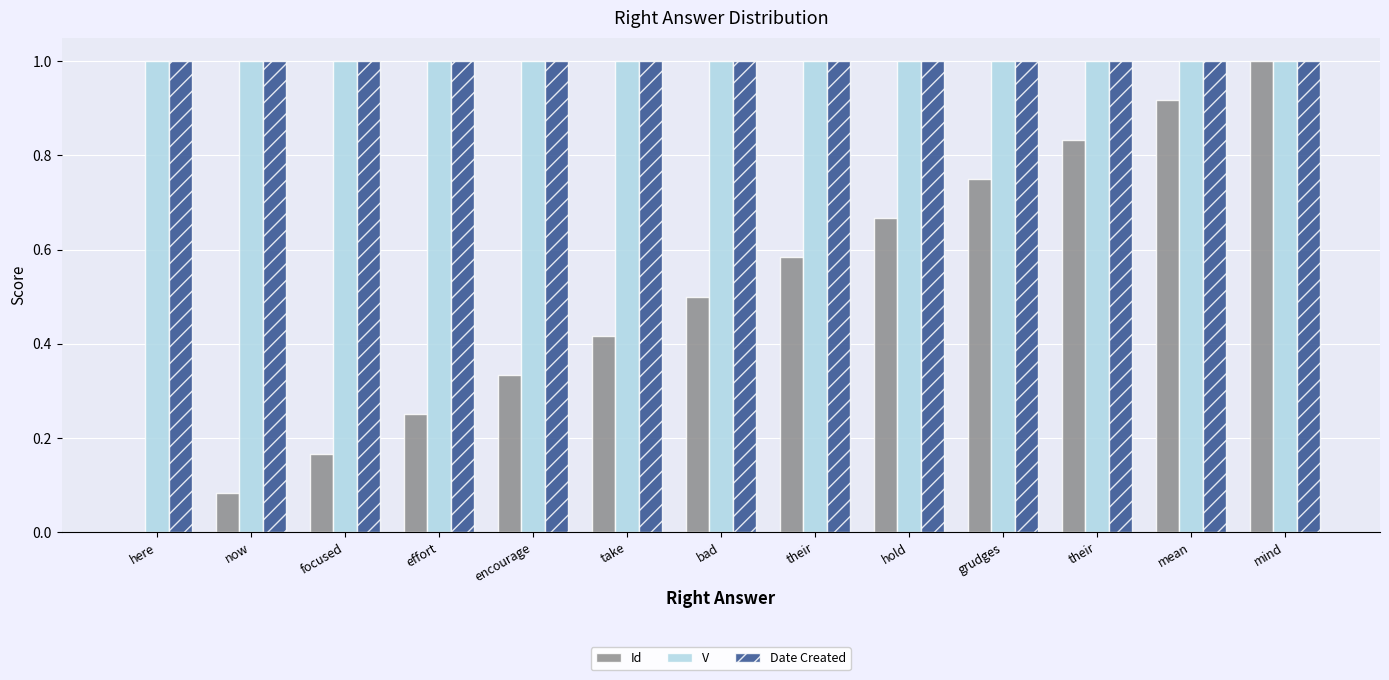

Rank the series at encourage from lowest to highest value.

Id, V, Date Created